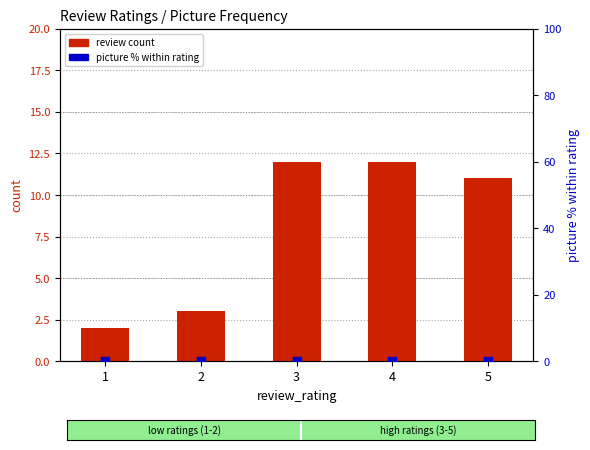

What is the total value across all series at 3?

12